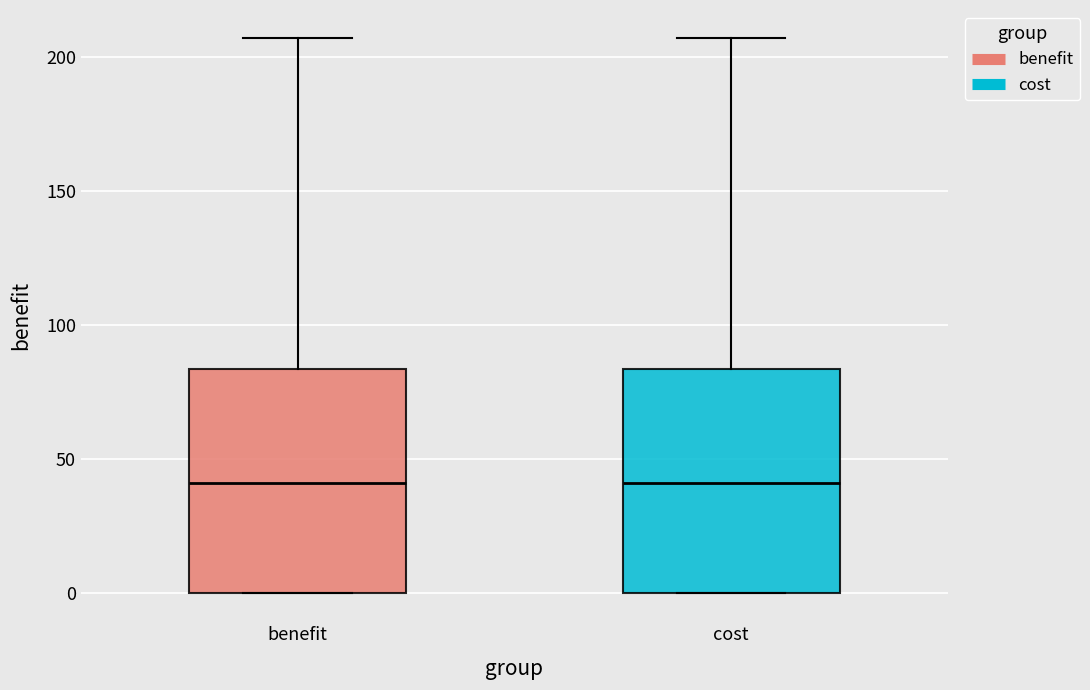

Reading left to right, read every box against the y-axis: the position of its median line, the range the box covers, and the ends of its whiskers. The values are not printed on the chart, so give them approximately, as read against the axis.

benefit: median 40, box 0 to 85, whiskers 0 to 205
cost: median 40, box 0 to 85, whiskers 0 to 205